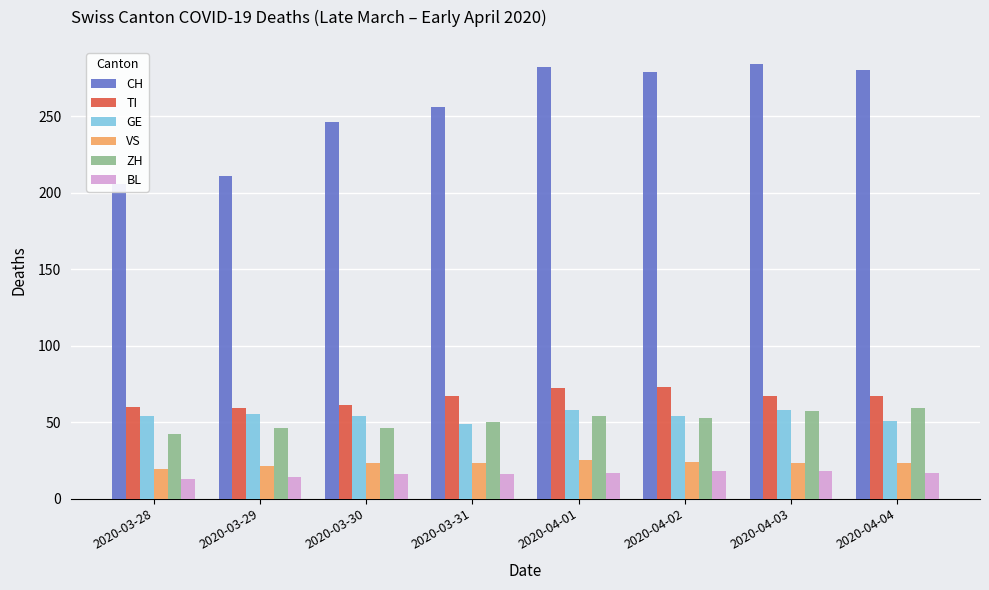

What is the label of the 7th bar from the left?

2020-04-03